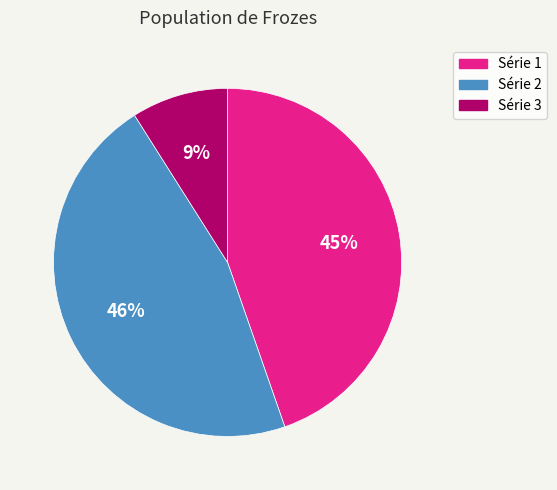

To the nearest percent, what is the average slice percentage?

33%